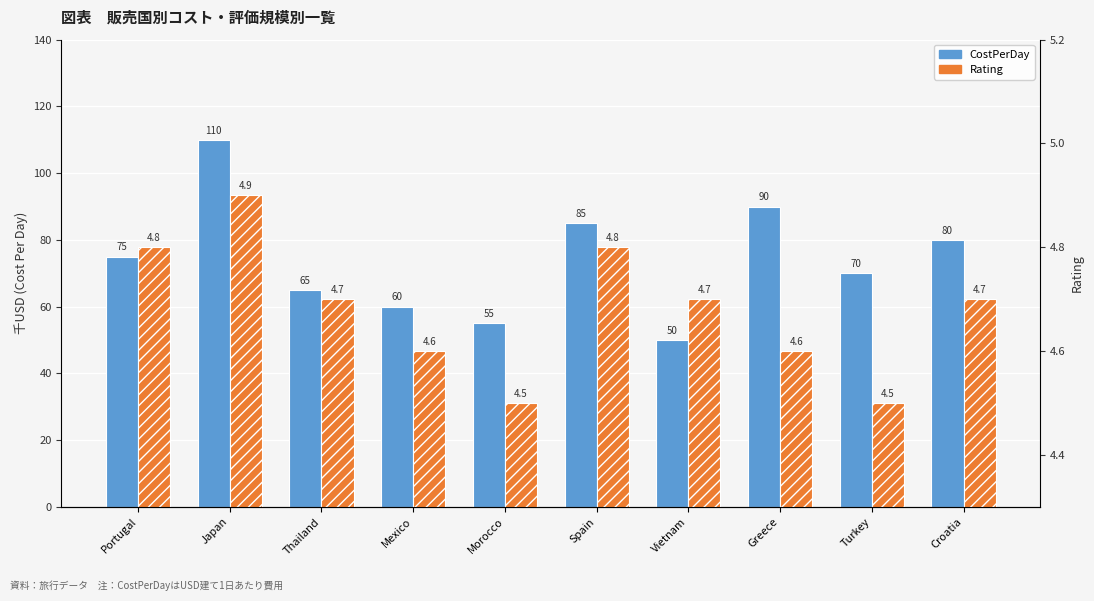

Reading left to right, list all the values displayed in this chart.

CostPerDay: Portugal=75.0	Japan=110.0	Thailand=65.0	Mexico=60.0	Morocco=55.0	Spain=85.0	Vietnam=50.0	Greece=90.0	Turkey=70.0	Croatia=80.0
Rating: Portugal=4.8	Japan=4.9	Thailand=4.7	Mexico=4.6	Morocco=4.5	Spain=4.8	Vietnam=4.7	Greece=4.6	Turkey=4.5	Croatia=4.7